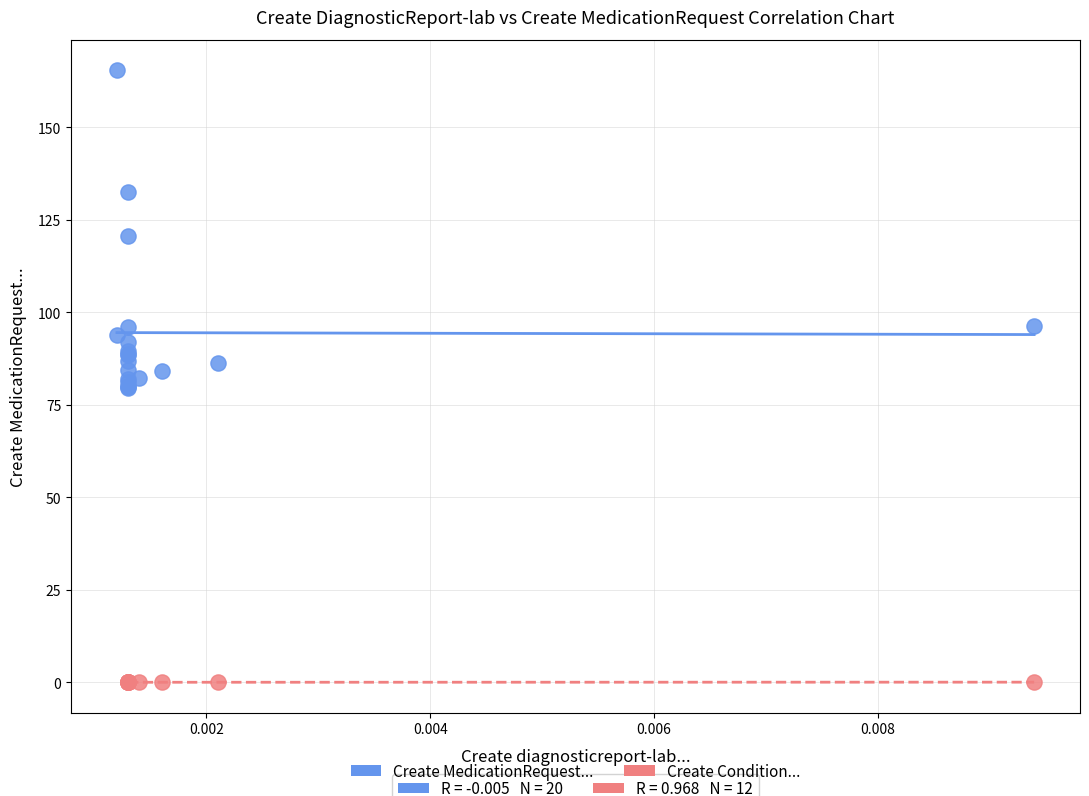

Which series reaches the maximum Y coordinate?

Create MedicationRequest...